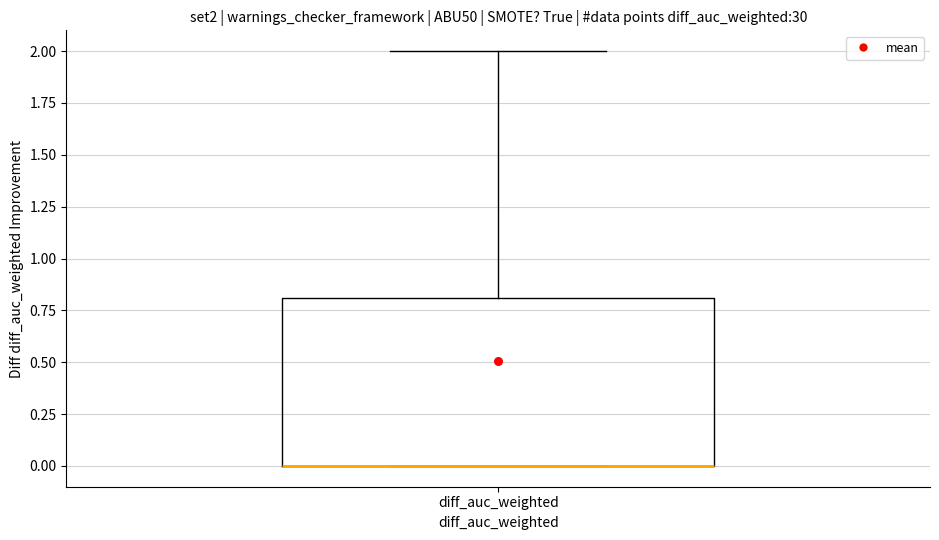

Where is the lower edge of the box for diff_auc_weighted on the y-axis? The values are not printed on the chart, so give them approximately, as read against the axis.

0.0